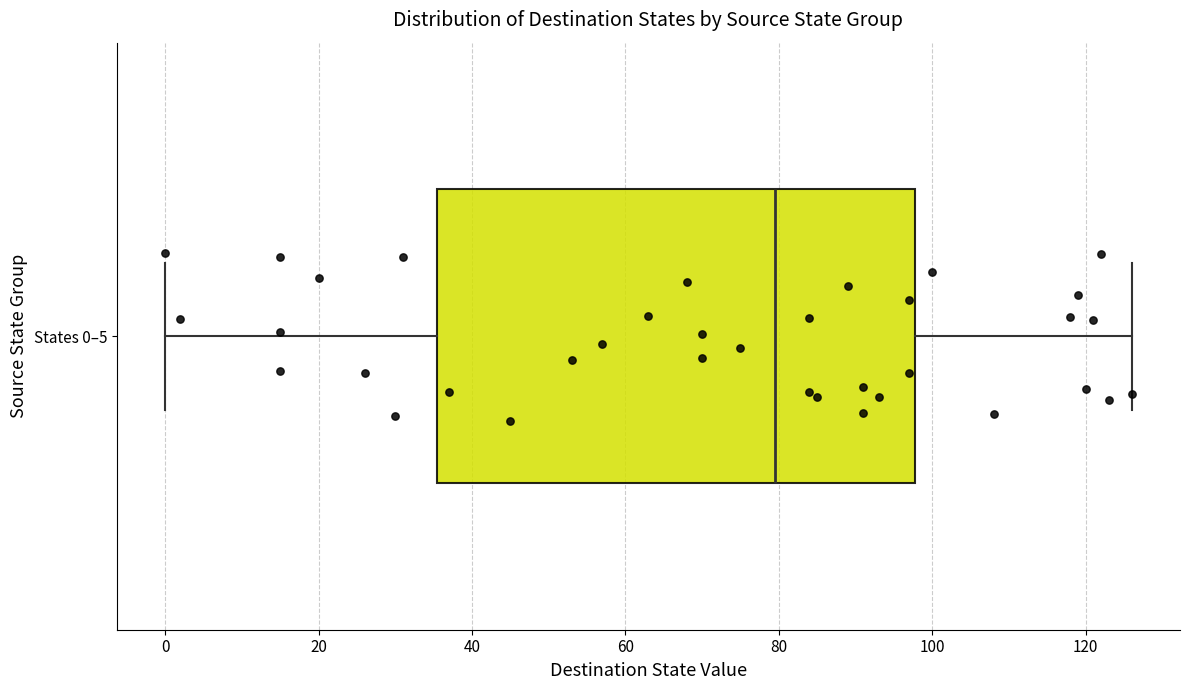

Where is the right edge of the box for States 0–5 on the x-axis? The values are not printed on the chart, so give them approximately, as read against the axis.

98